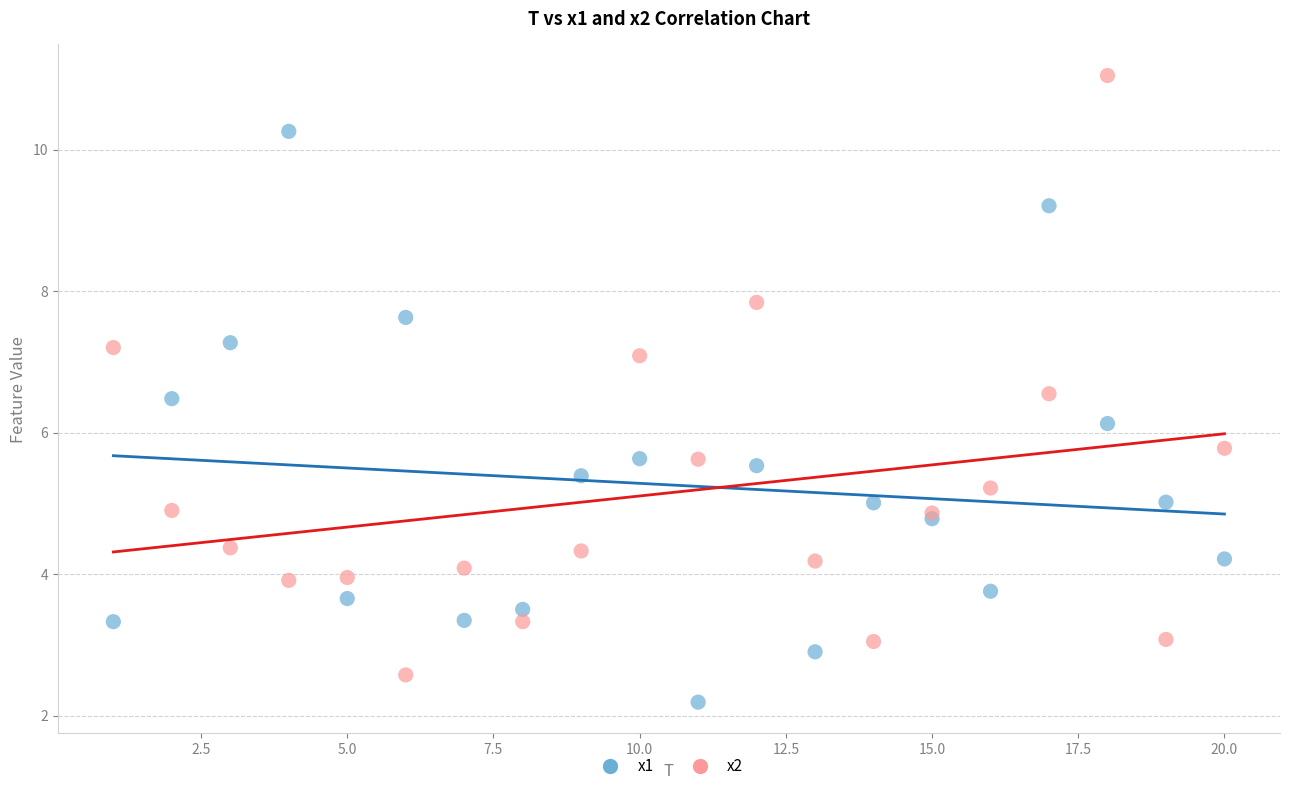

Which series has the largest Y range (max minus min)?

x2